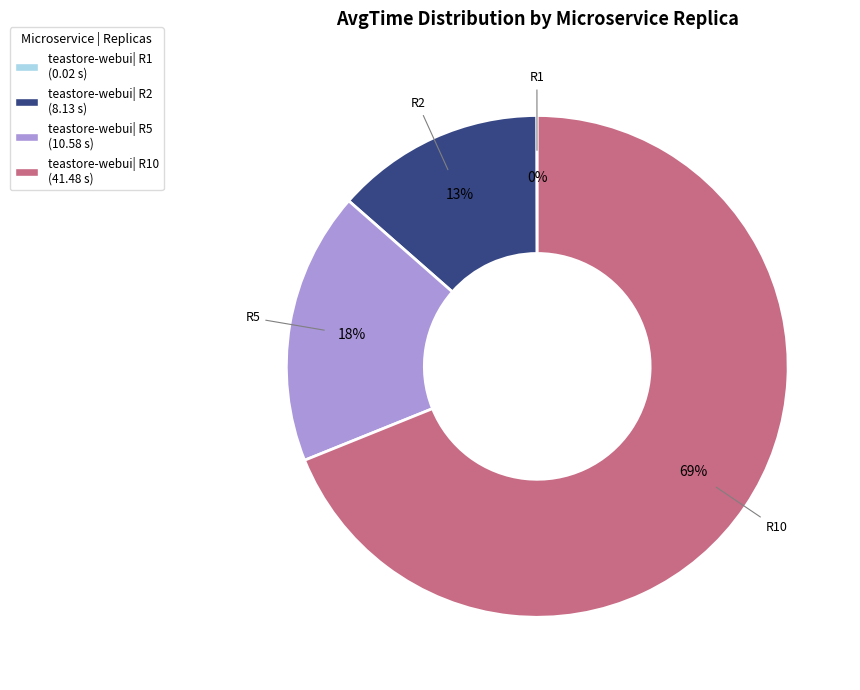

Is there a majority slice in this chart?

Yes